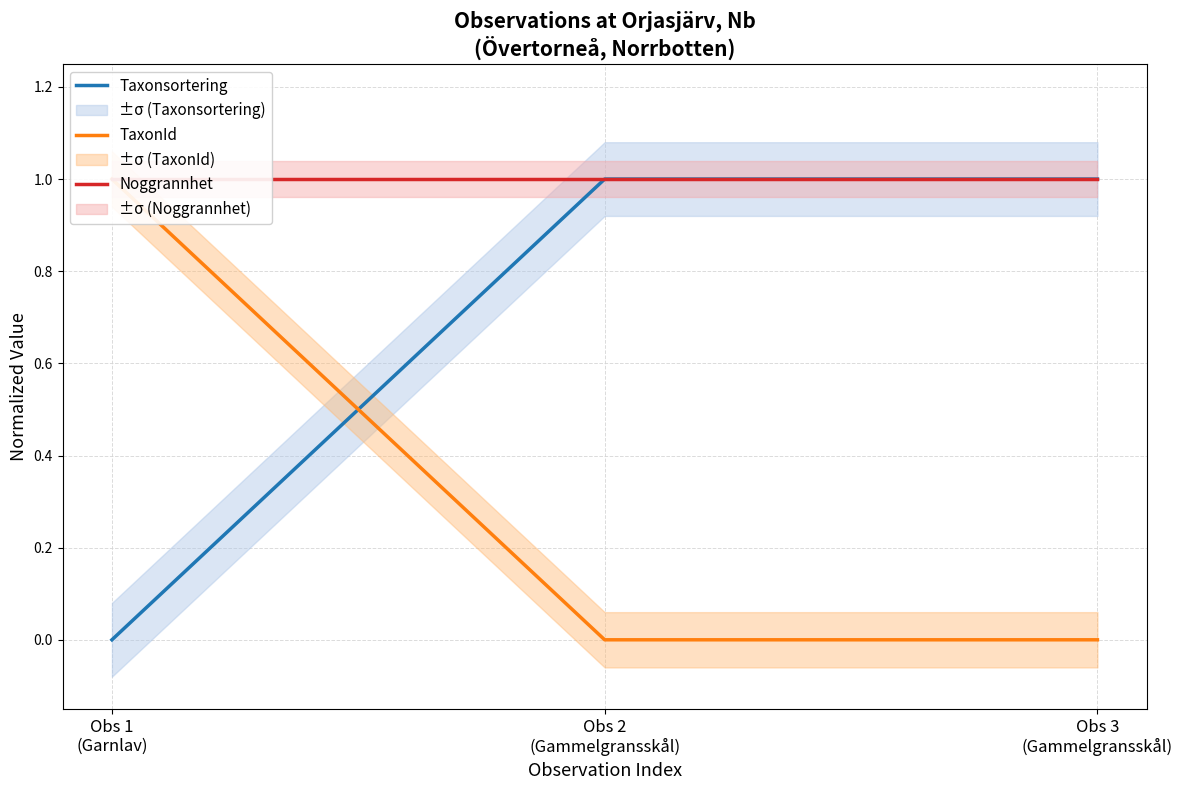

At which category is the sum across all series the highest?

Obs 1
(Garnlav)